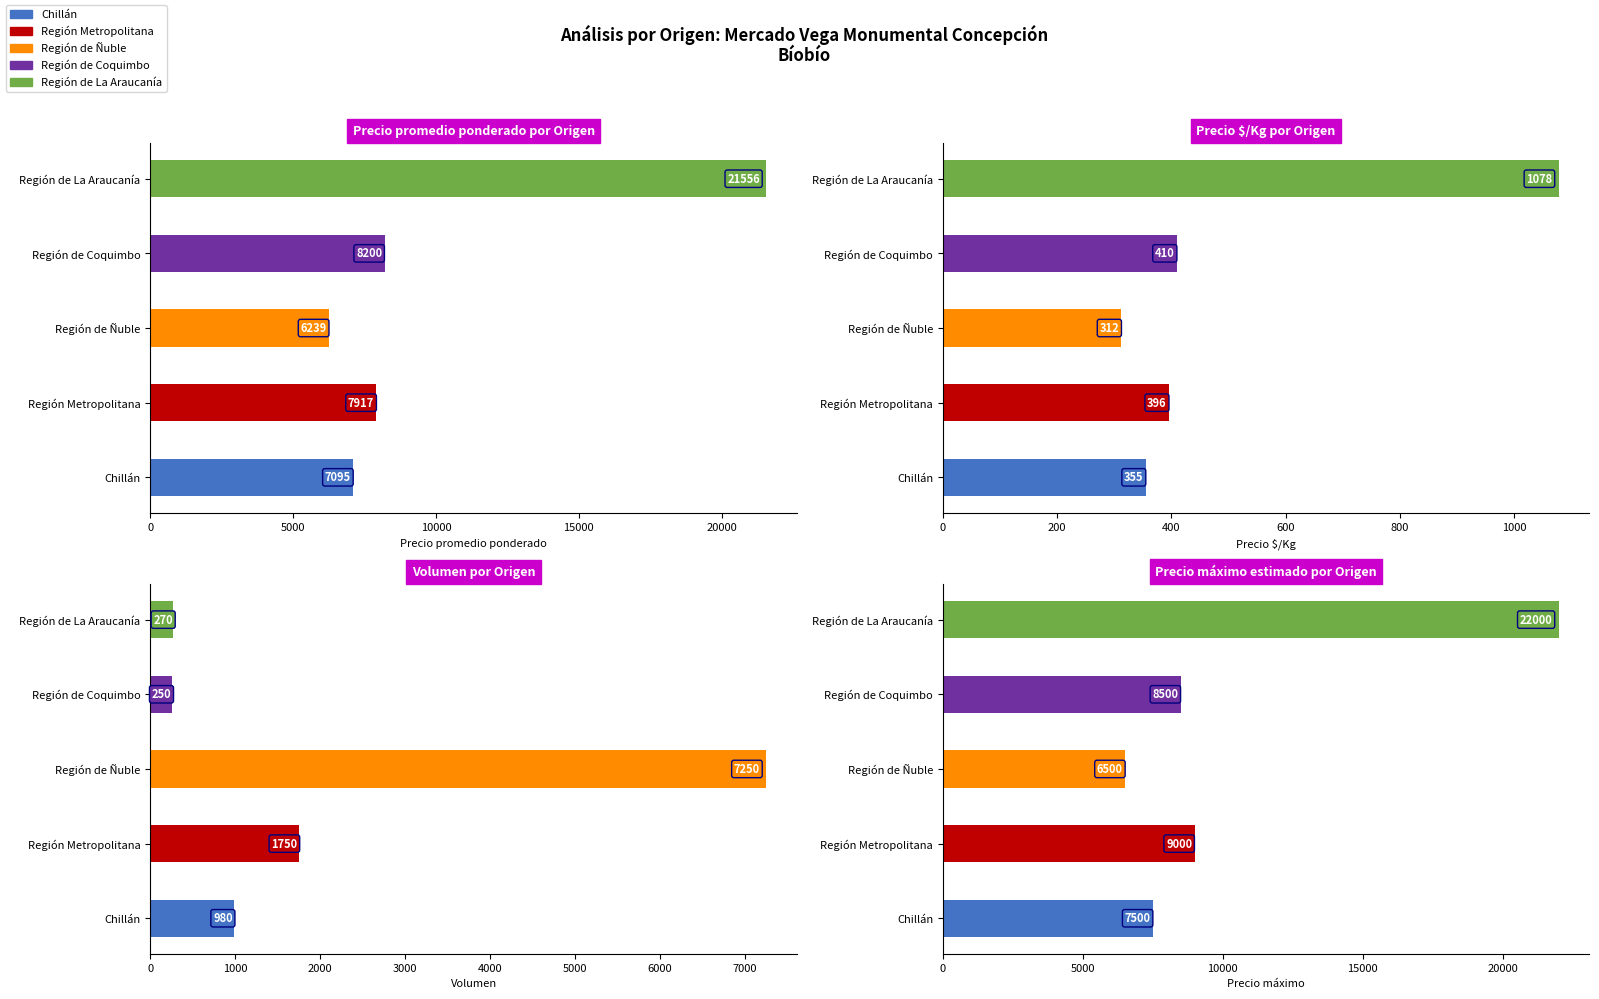

Which series has the largest range (max minus min)?

Precio máximo